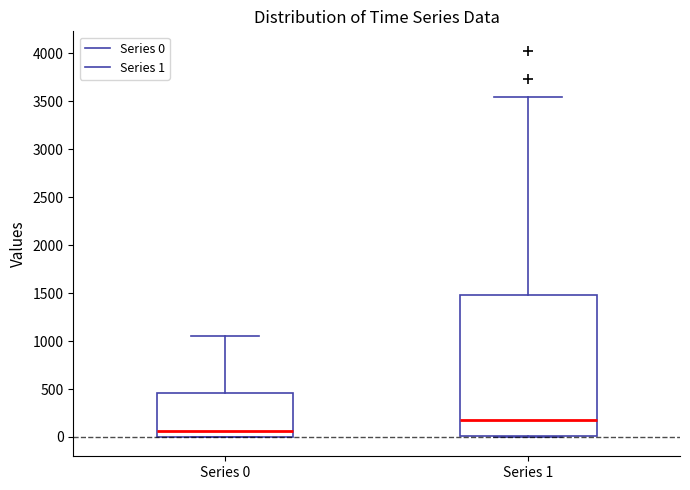

Which box has the highest median line?

Series 1